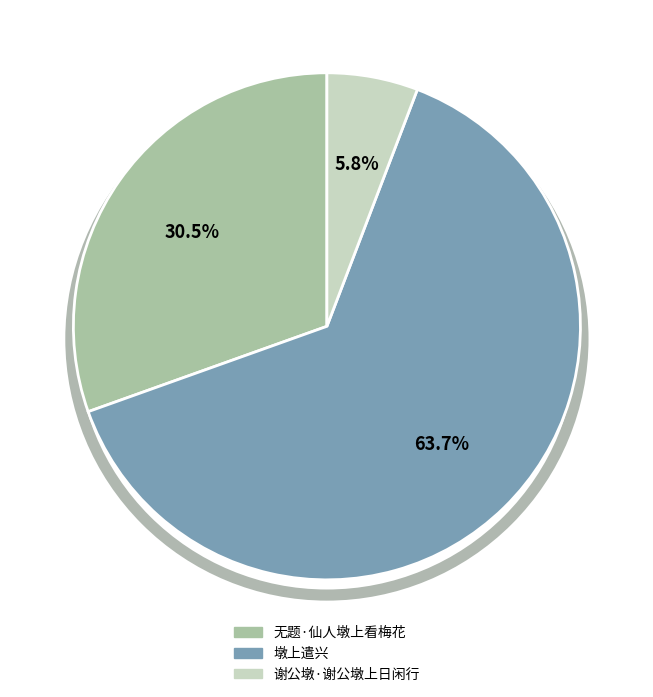

To the nearest percent, what is the difference between the largest and smallest slice percentages?

58%